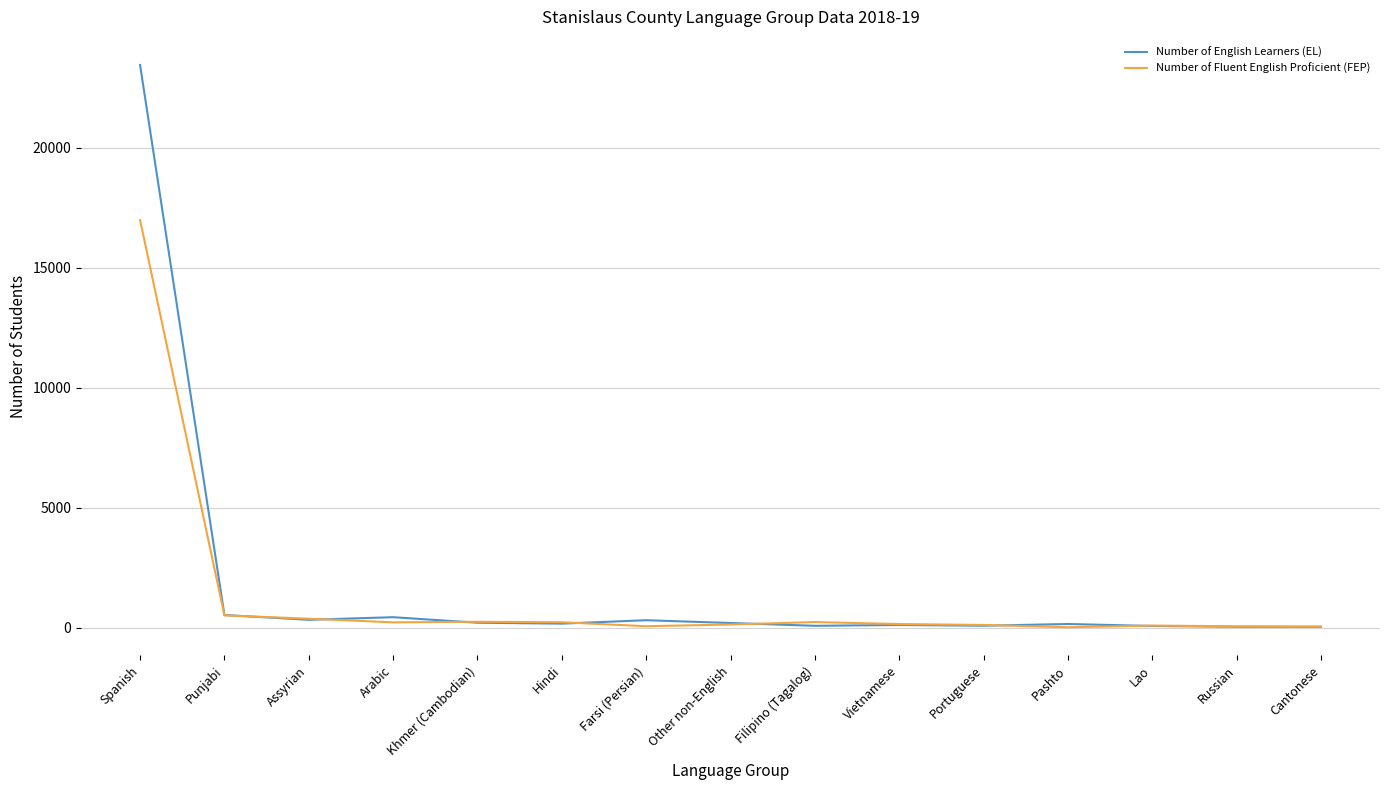

Rank the series by their maximum value, from lowest to highest.

Number of Fluent English Proficient (FEP), Number of English Learners (EL)